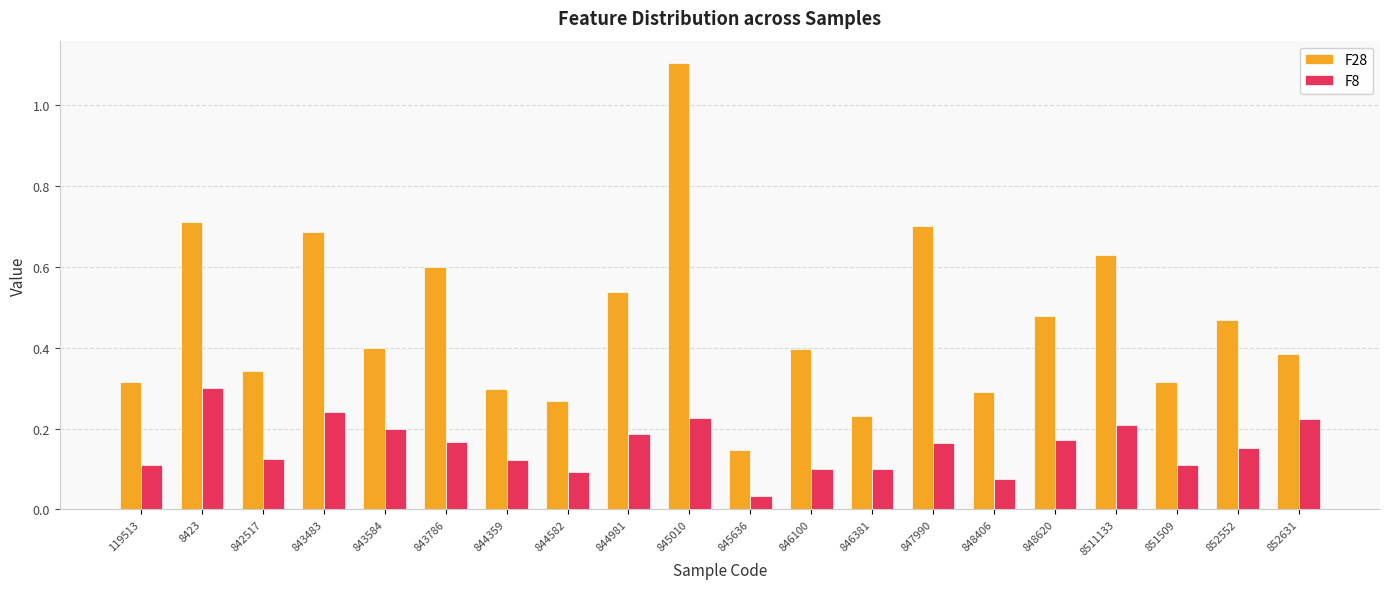

At how many categories does at least one series exceed 0?

20